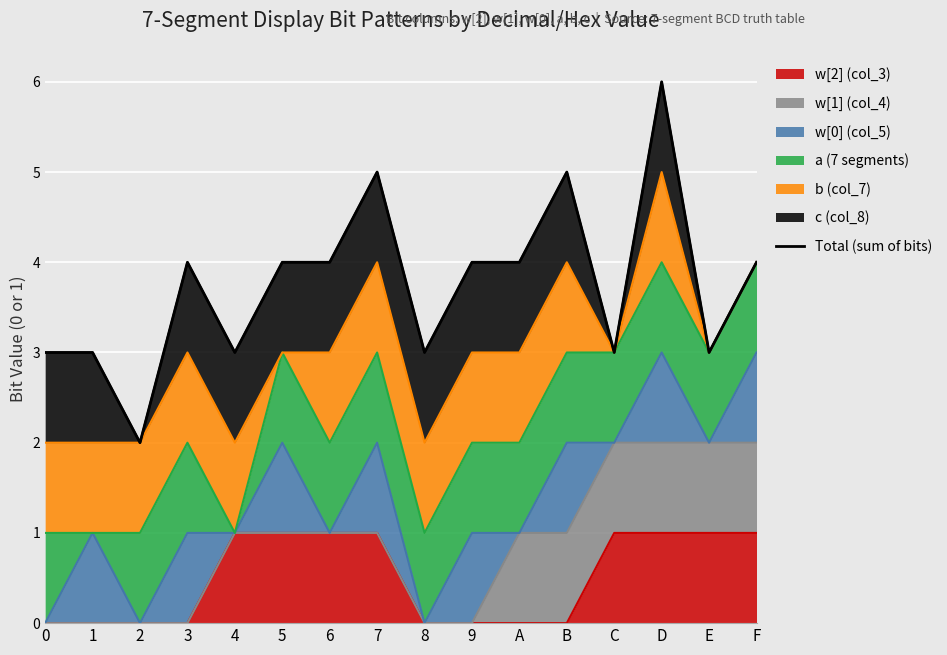

Is it true that the value at 7 is 9?

False